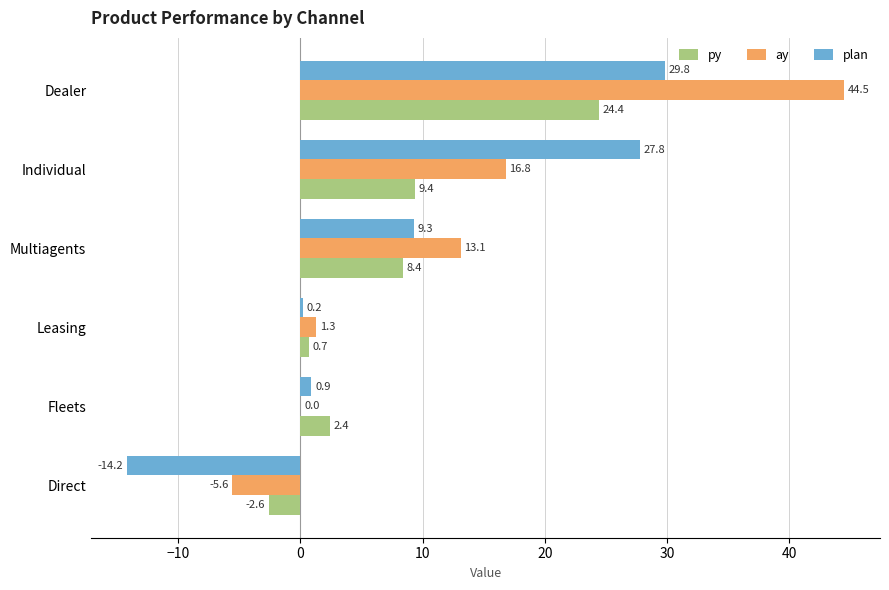

What is the sum of all ay values?

70.1